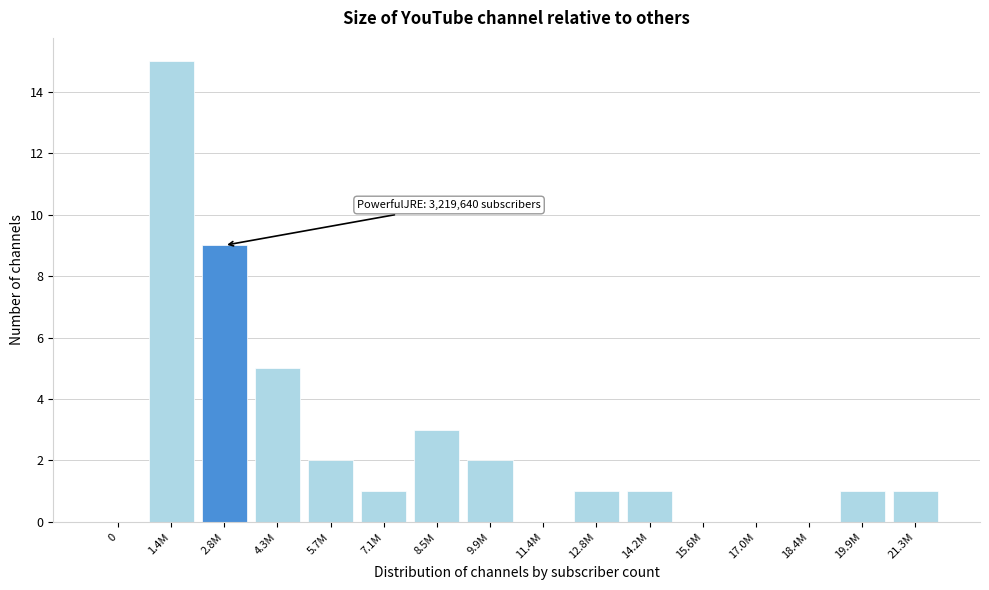

Reading left to right, transcribe all the data shown in this chart.

0=0	1.4M=15	2.8M=9	4.3M=5	5.7M=2	7.1M=1	8.5M=3	9.9M=2	11.4M=0	12.8M=1	14.2M=1	15.6M=0	17.0M=0	18.4M=0	19.9M=1	21.3M=1